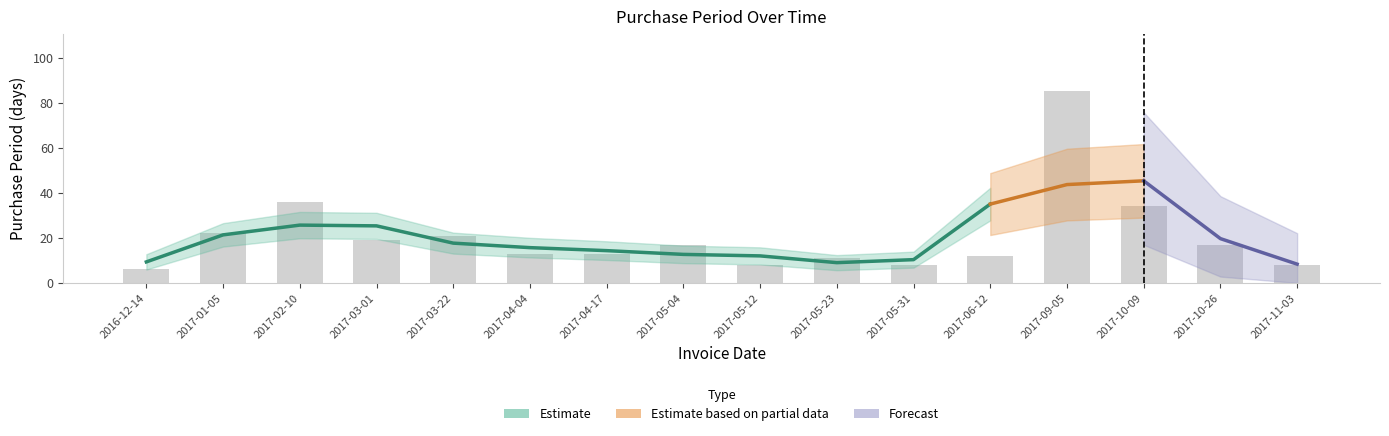

Which category has the lowest value across all series?

2016-12-14